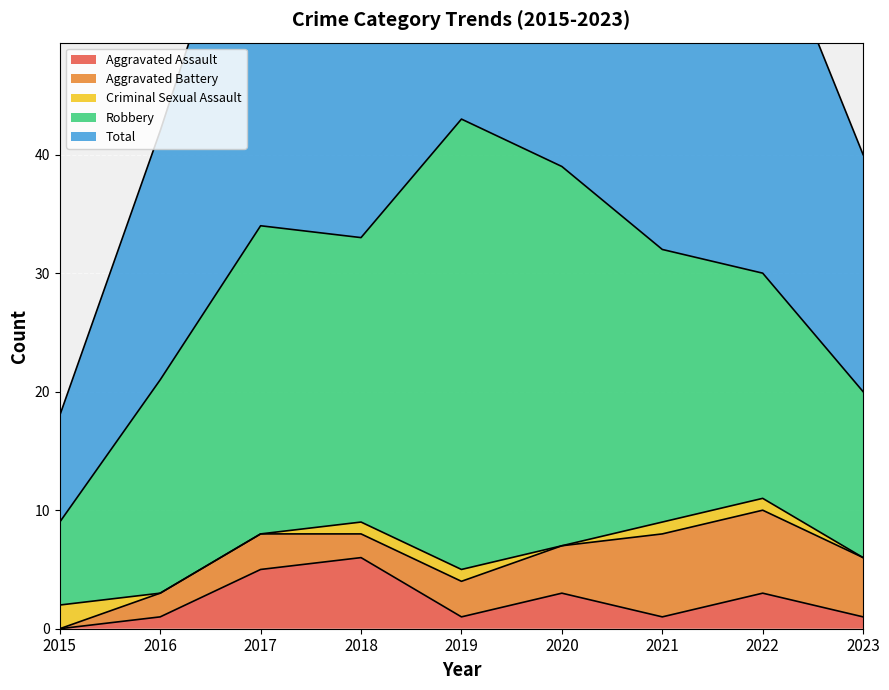

At which category does Robbery reach its first local valley?

2018